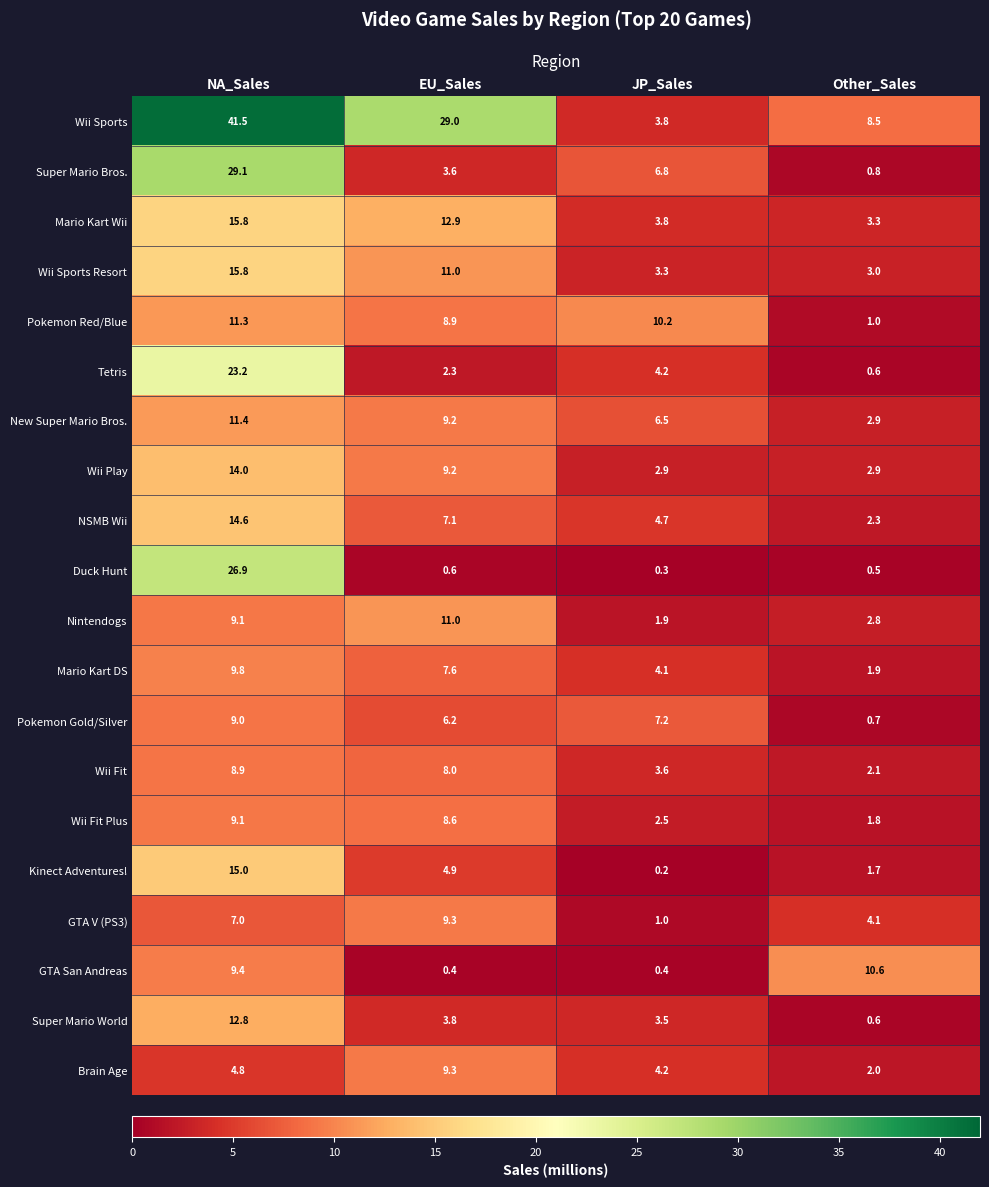

What value does the Wii Play series have at NA_Sales?

14.0